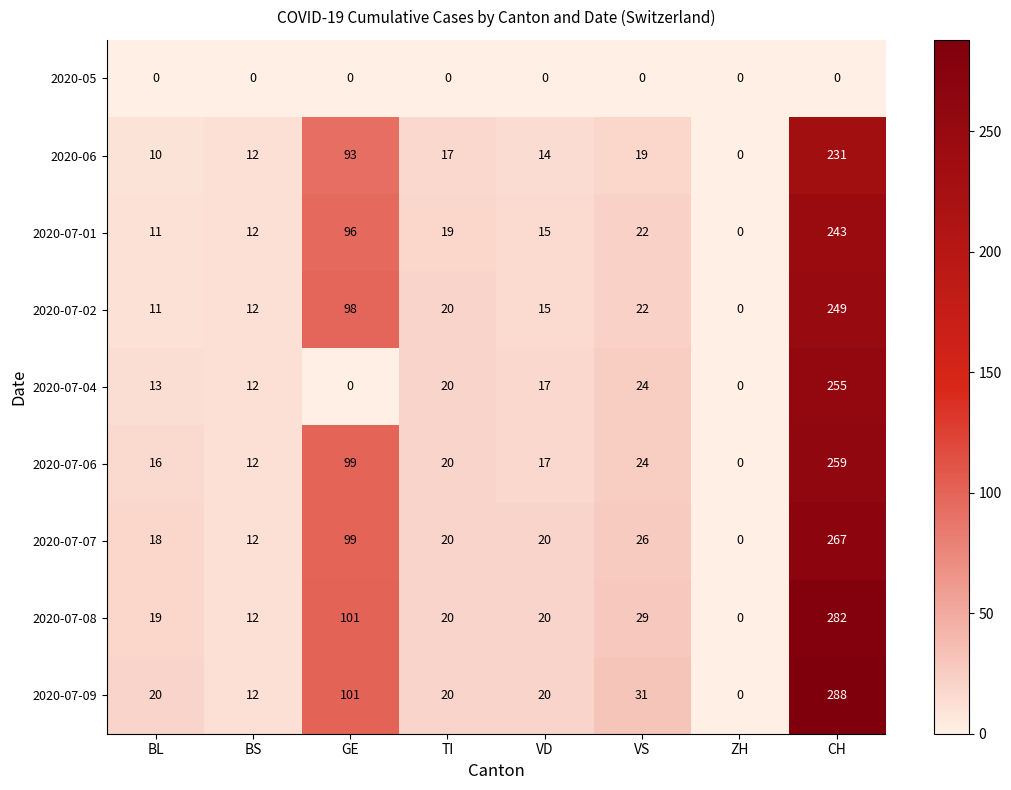

How many categories are shown in the chart?

8